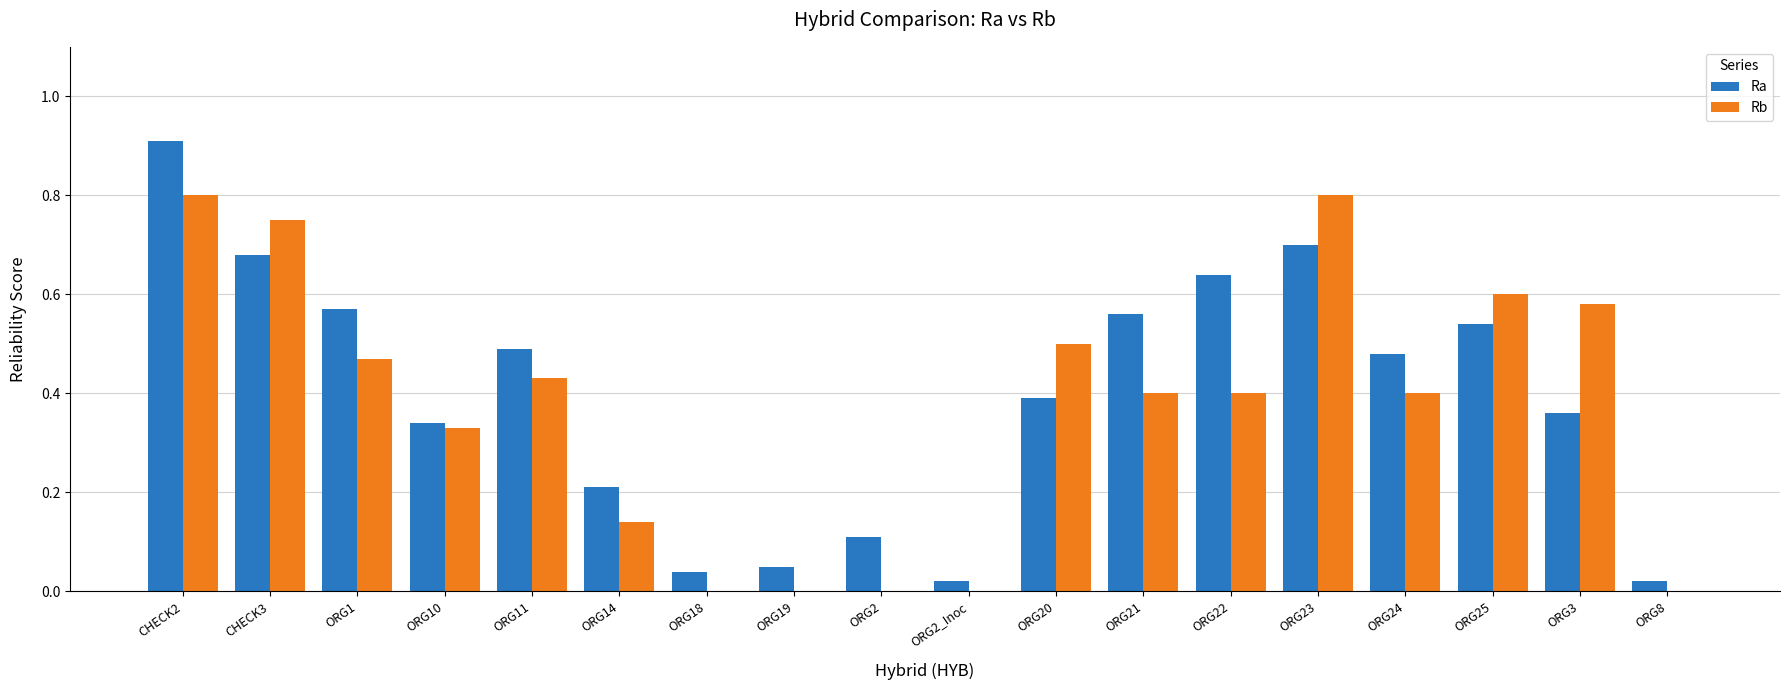

What is the highest value of the Ra series?

0.9